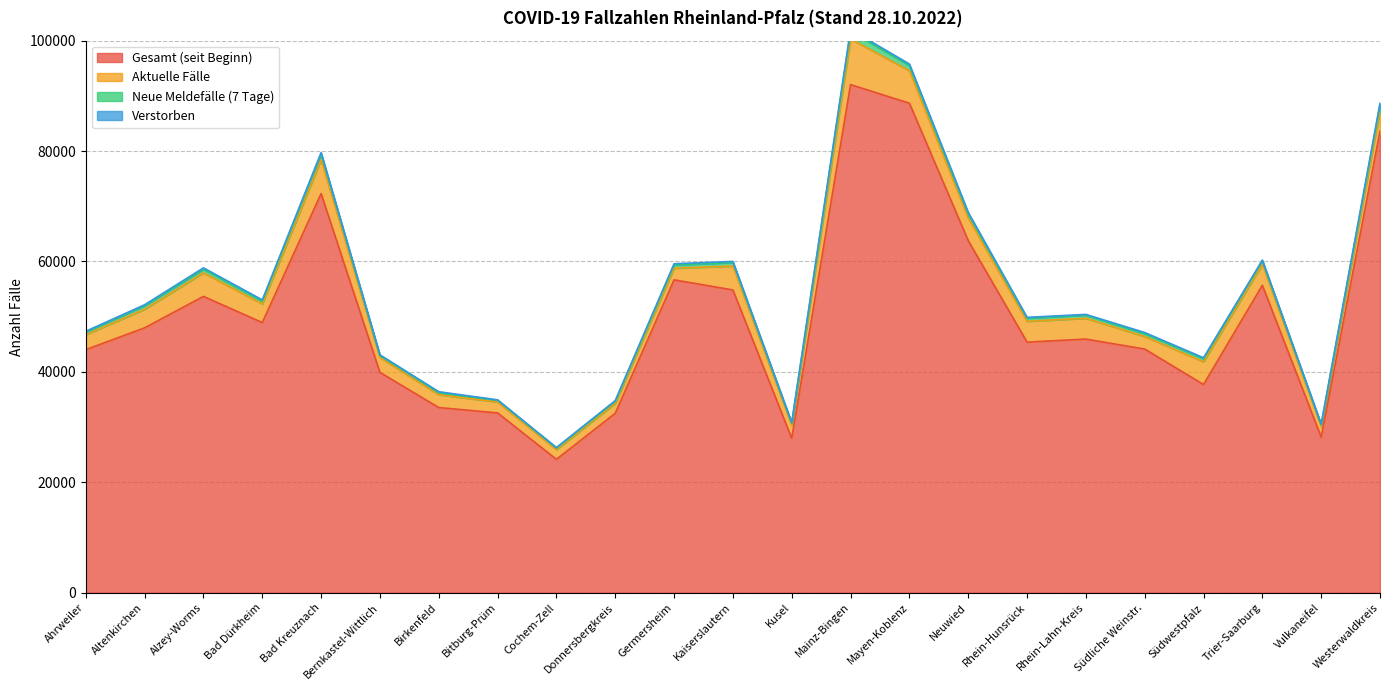

Where is the first local minimum for Gesamt (seit Beginn)?

Bad Dürkheim